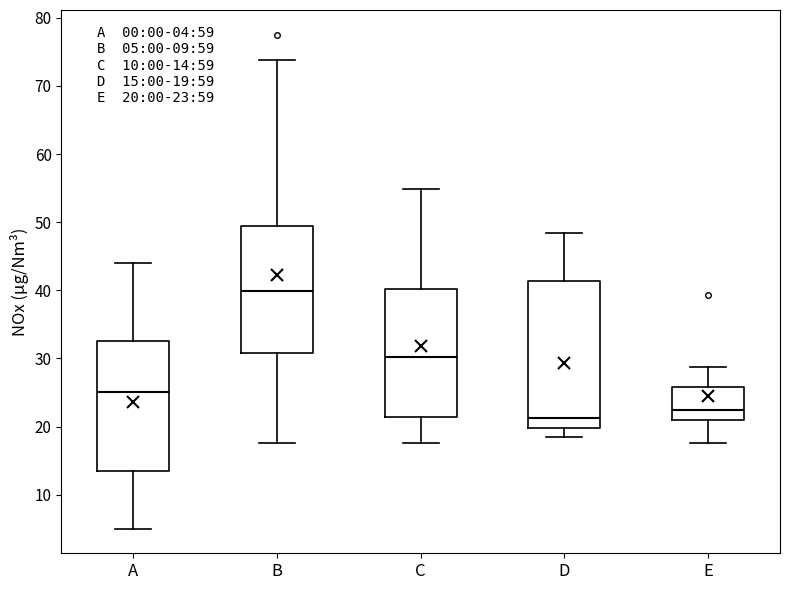

Which box's median line is the lowest?

D